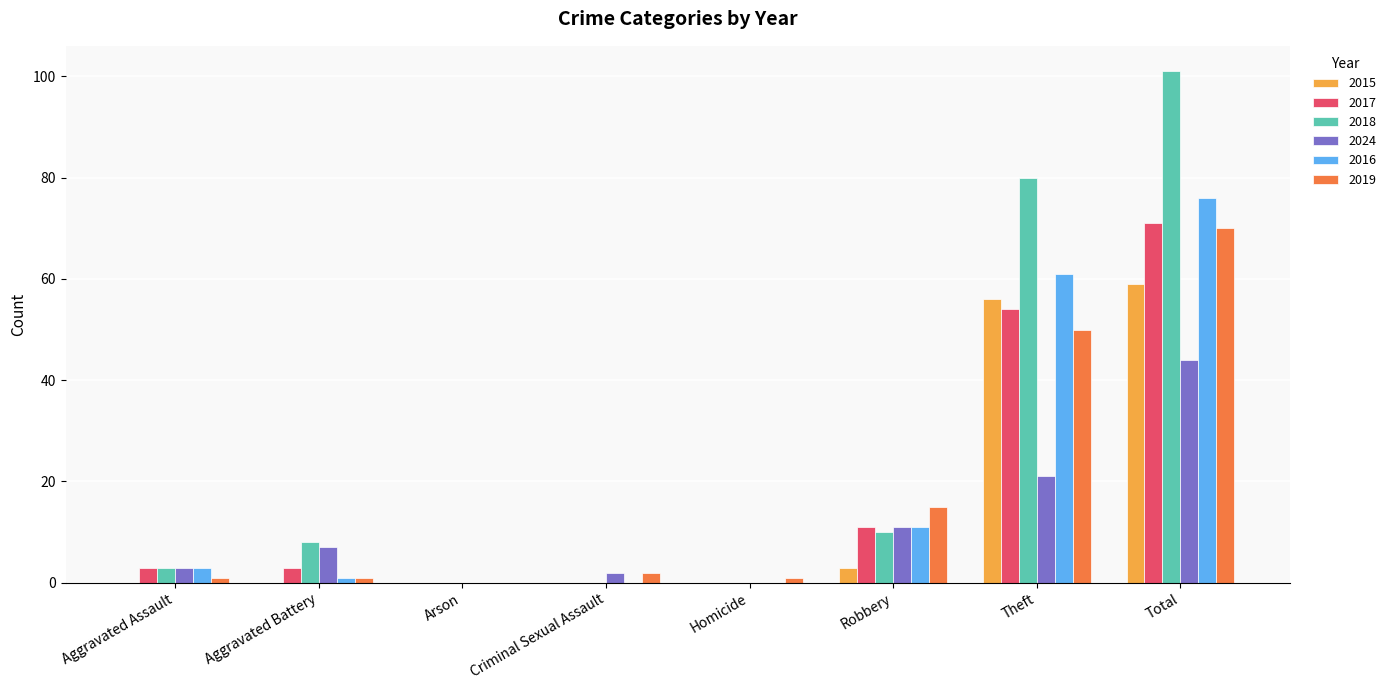

What is the highest value of the 2016 series?

76